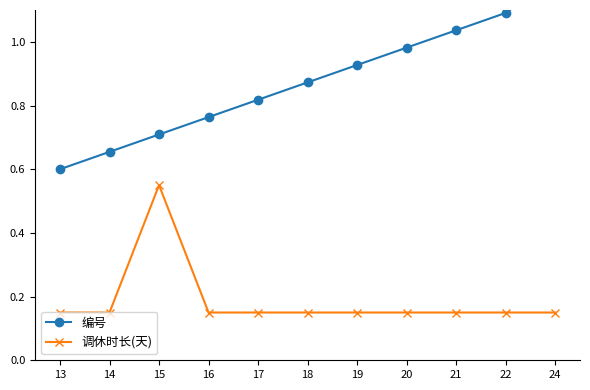

What is the difference between the highest and lowest values at 17?

0.7